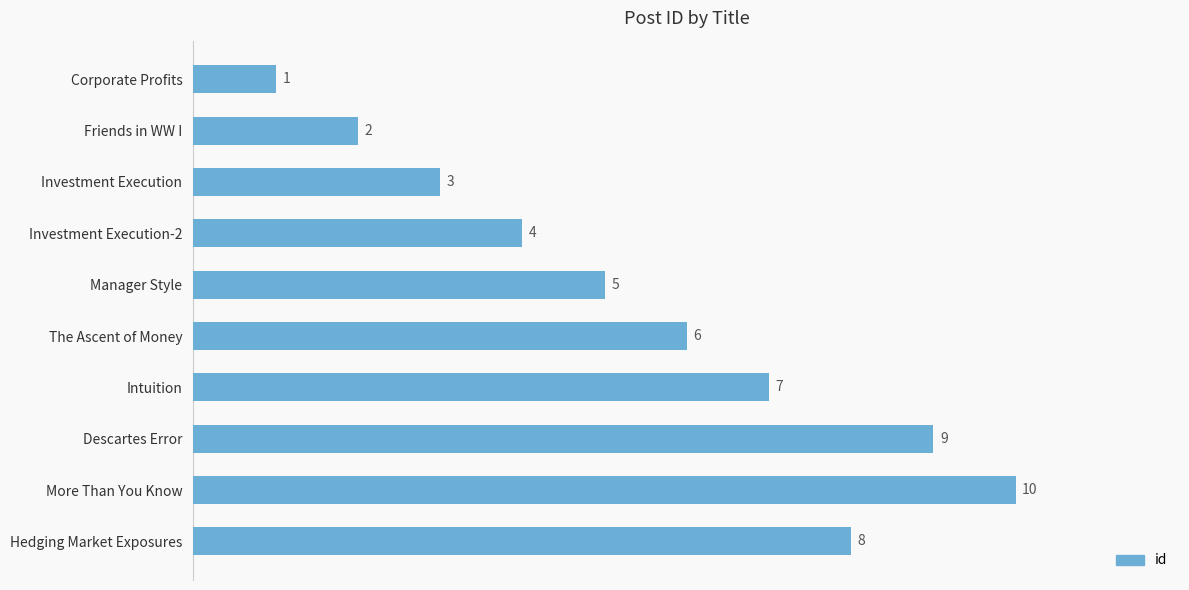

Reading top to bottom, transcribe all the data shown in this chart.

Corporate Profits=1	Friends in WW I=2	Investment Execution=3	Investment Execution-2=4	Manager Style=5	The Ascent of Money=6	Intuition=7	Descartes Error=9	More Than You Know=10	Hedging Market Exposures=8